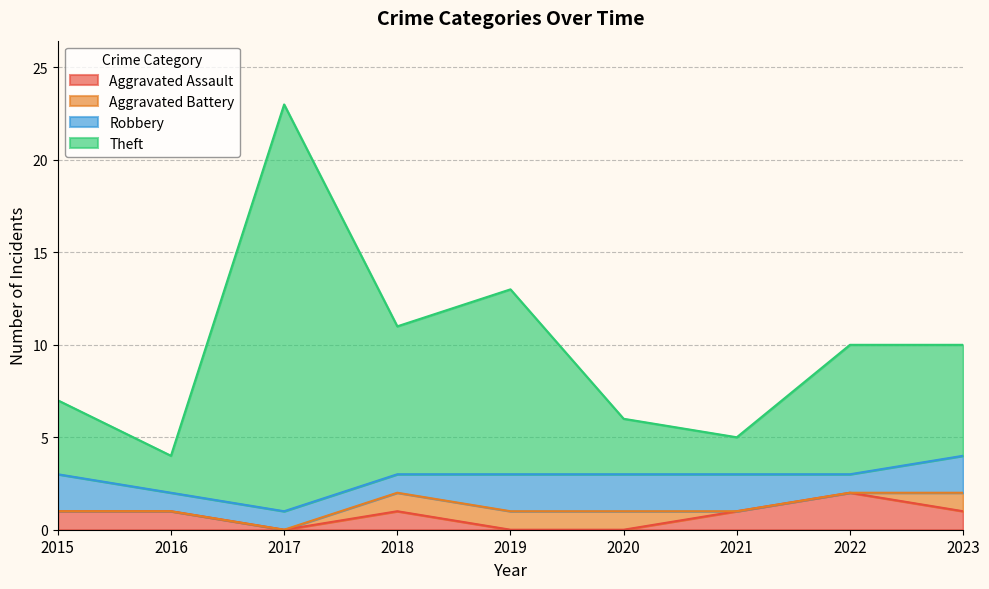

At which label does Theft reach its peak?

2017